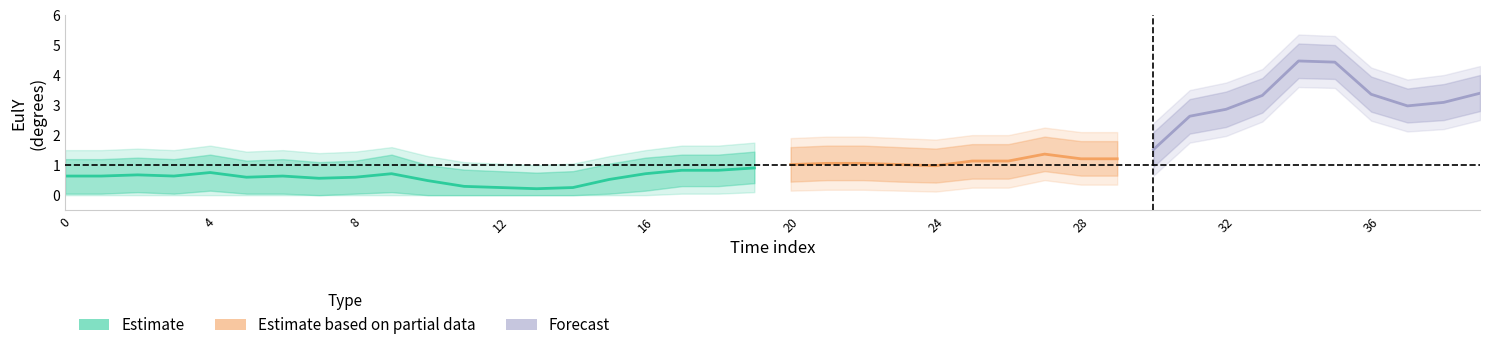

Rank the series at 1 from lowest to highest value.

eulY_lower2, eulY_lower, eulY_center, eulY_upper, eulY_upper2